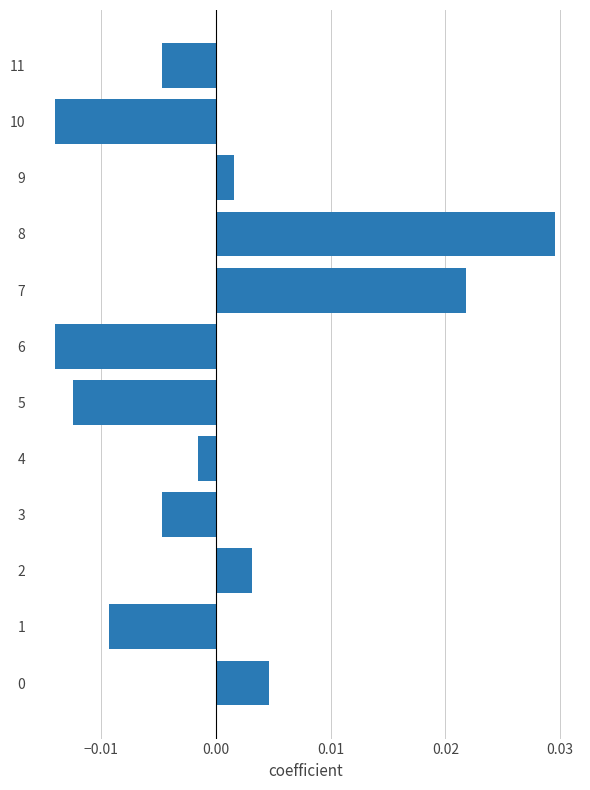

Which category has the highest value across all series?

8